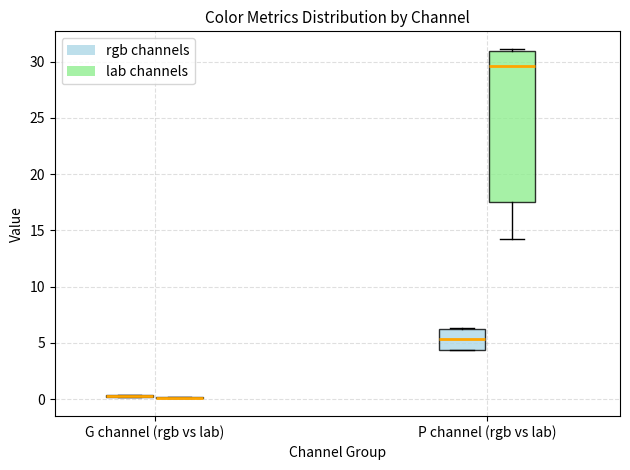

Reading left to right, read every box against the y-axis: the position of its median line, the range the box covers, and the ends of its whiskers. The values are not printed on the chart, so give them approximately, as read against the axis.

G channel (rgb vs lab) (rgb channels): box collapsed to a line at 0.5, whiskers 0.0 to 0.5
G channel (rgb vs lab) (lab channels): box collapsed to a line at 0.0, whiskers 0.0 to 0.0
P channel (rgb vs lab) (rgb channels): median 5.5, box 4.5 to 6.5, whiskers 4.5 to 6.5
P channel (rgb vs lab) (lab channels): median 29.5, box 17.5 to 31.0, whiskers 14.0 to 31.0 (just above the box's upper edge)